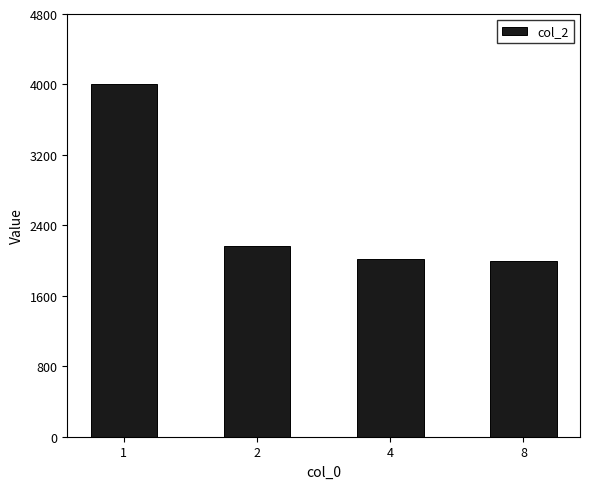

What is the average value?

2546